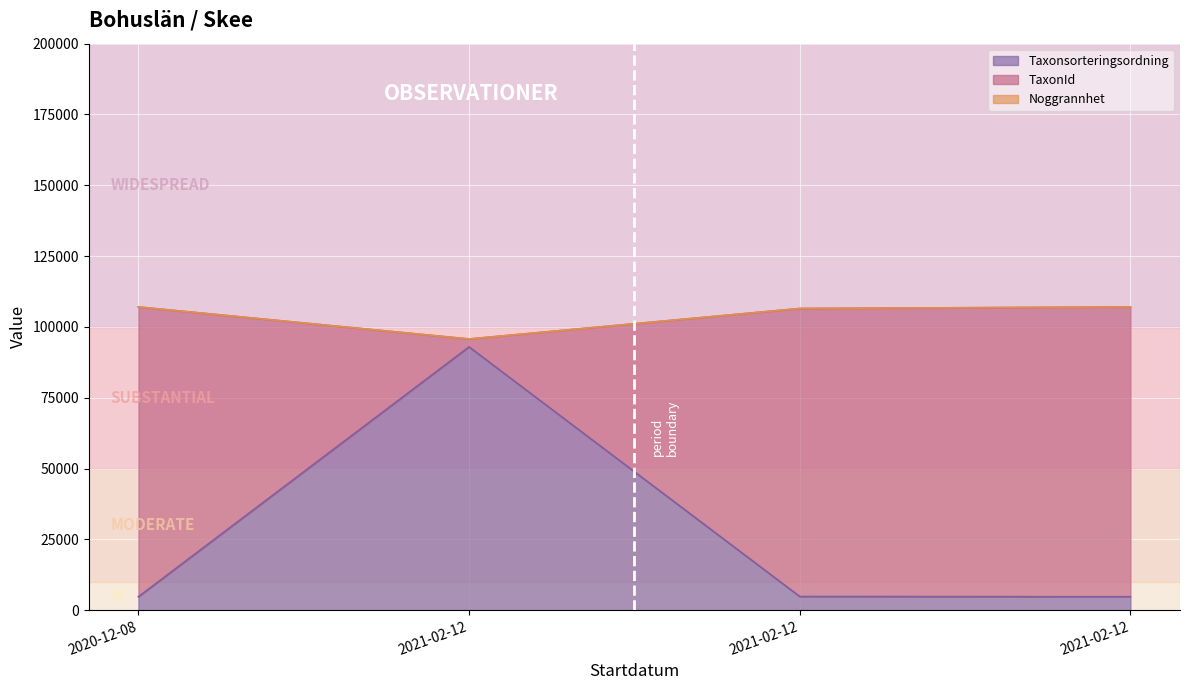

Is it true that TaxonId equals 107048 at 2020-12-08?

True